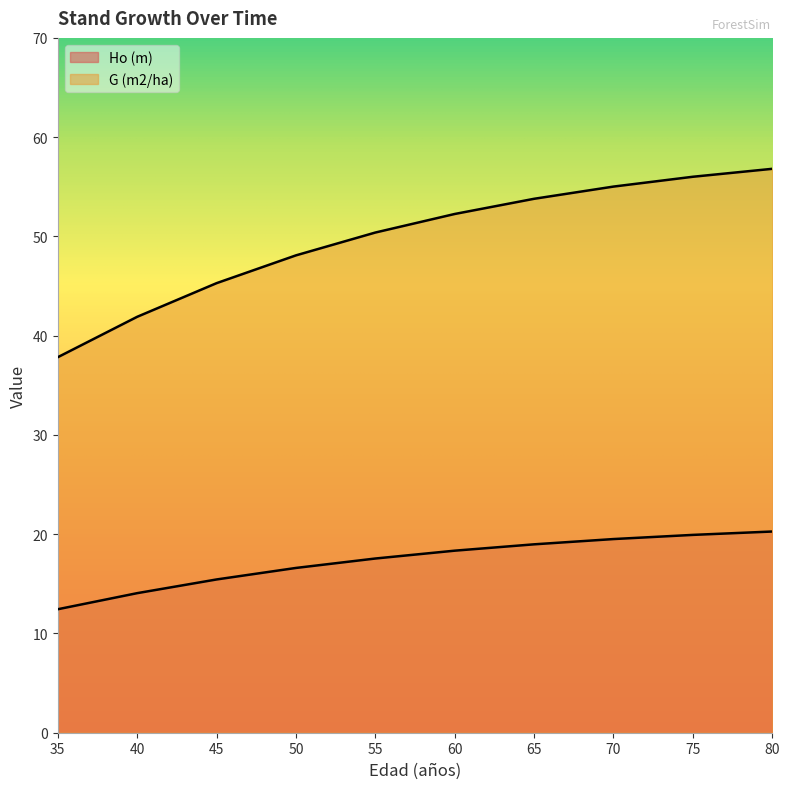

True or false: G (m2/ha) and Ho (m) cross at least once.

False